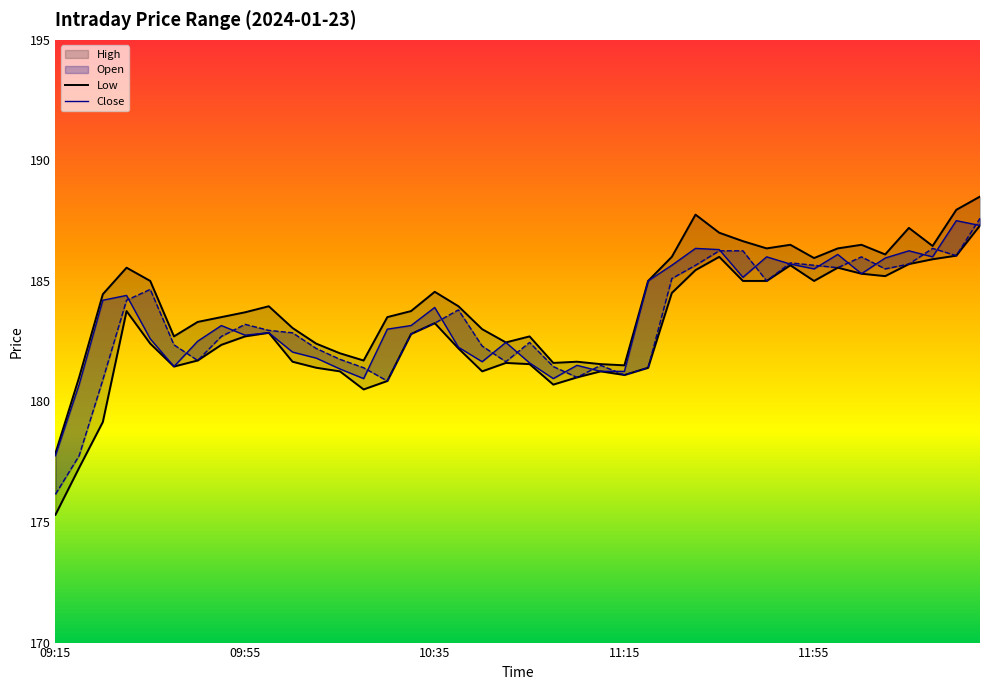

In Close, how many points are higher than both neighbors (excluding endpoints)?

11